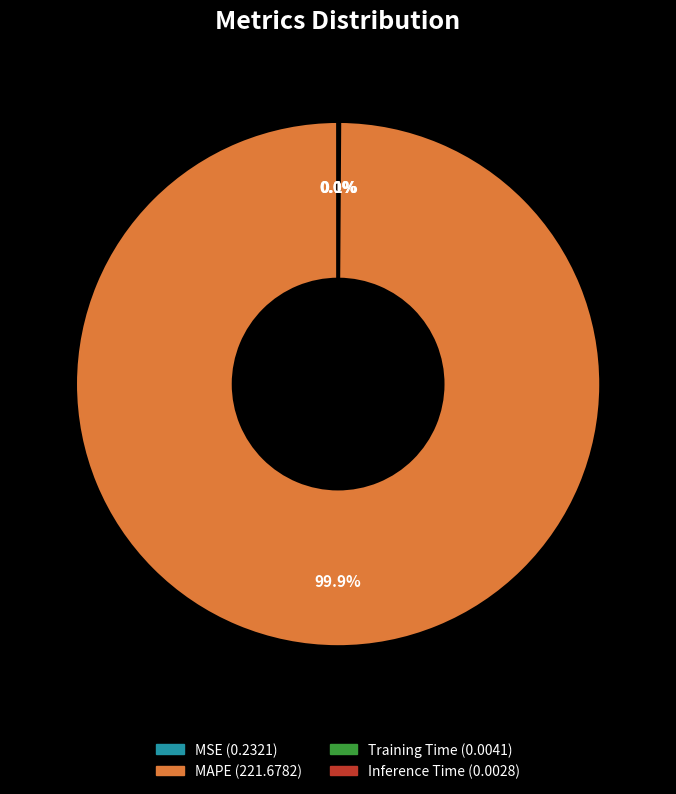

To the nearest percent, what portion does MAPE represent?

100%